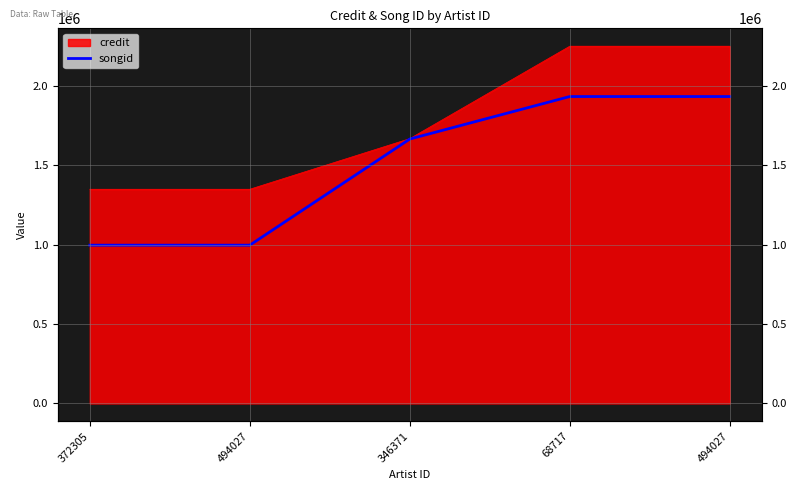

Is it true that the value at 346371 is 2447846?

False